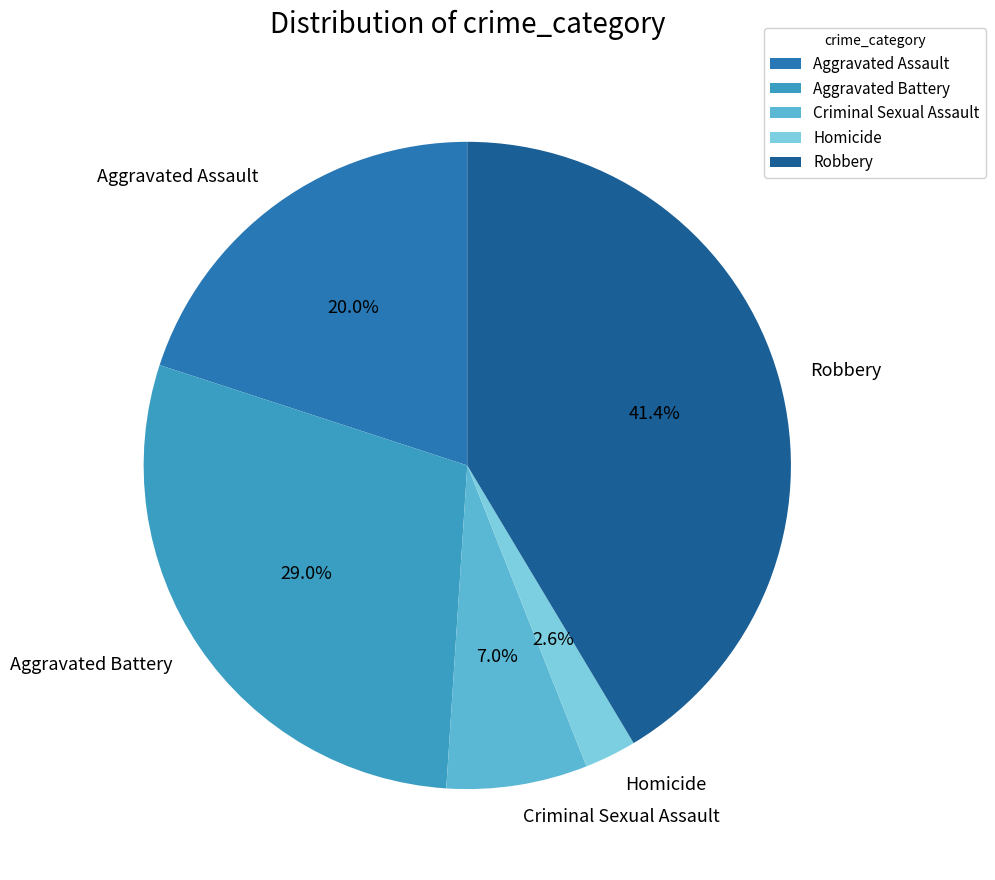

To the nearest percent, what portion does Homicide represent?

3%